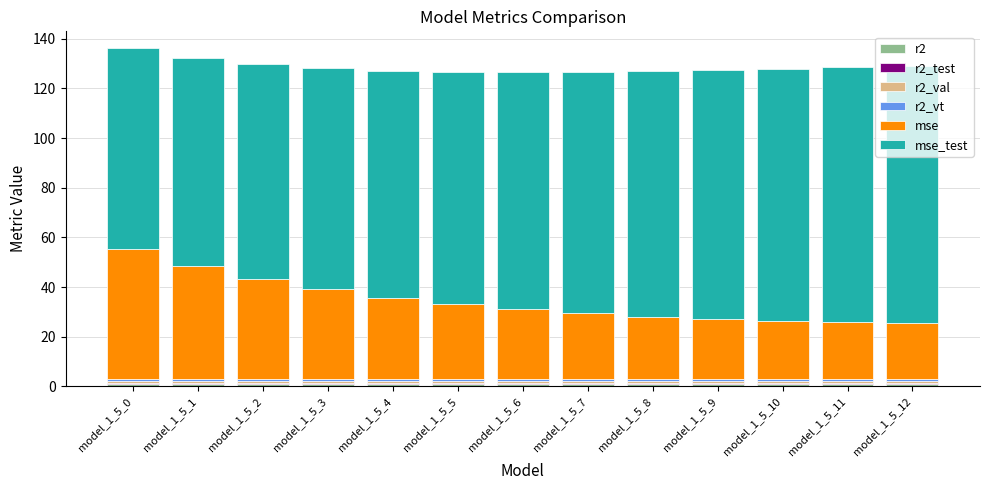

Count the number of categories in the chart.

13